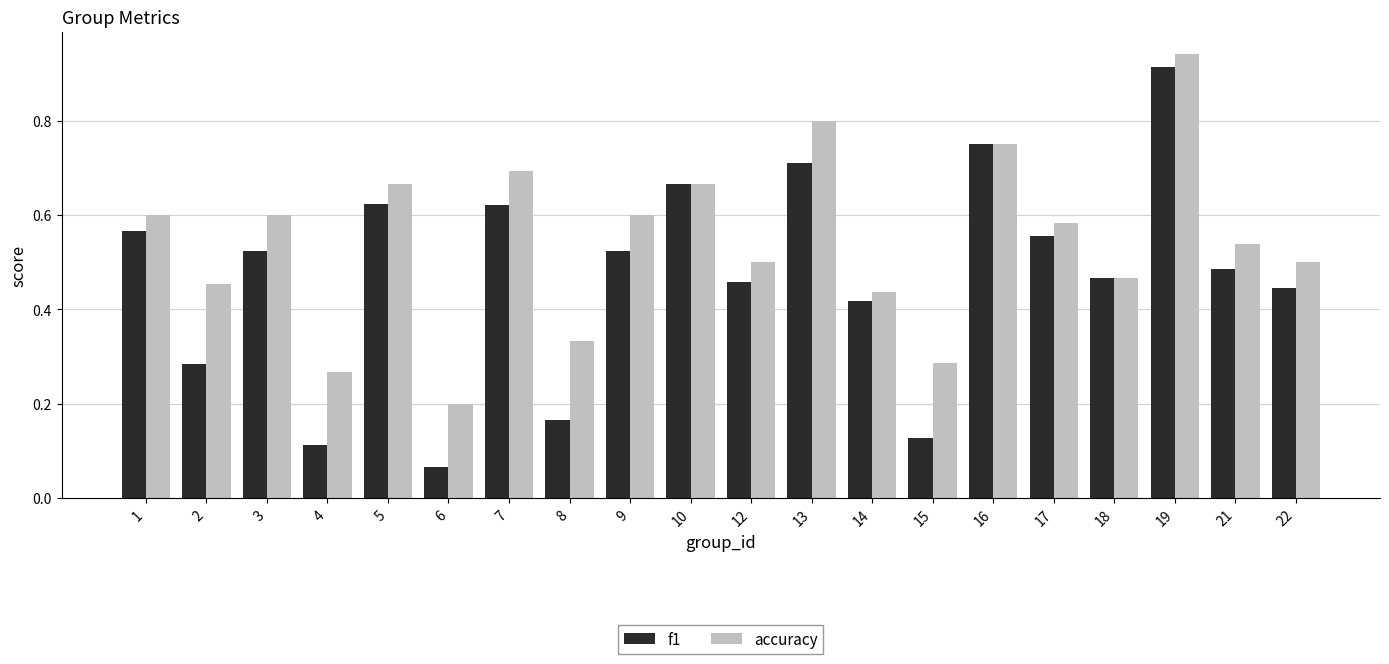

List the series in order of their overall mean, highest first.

accuracy, f1